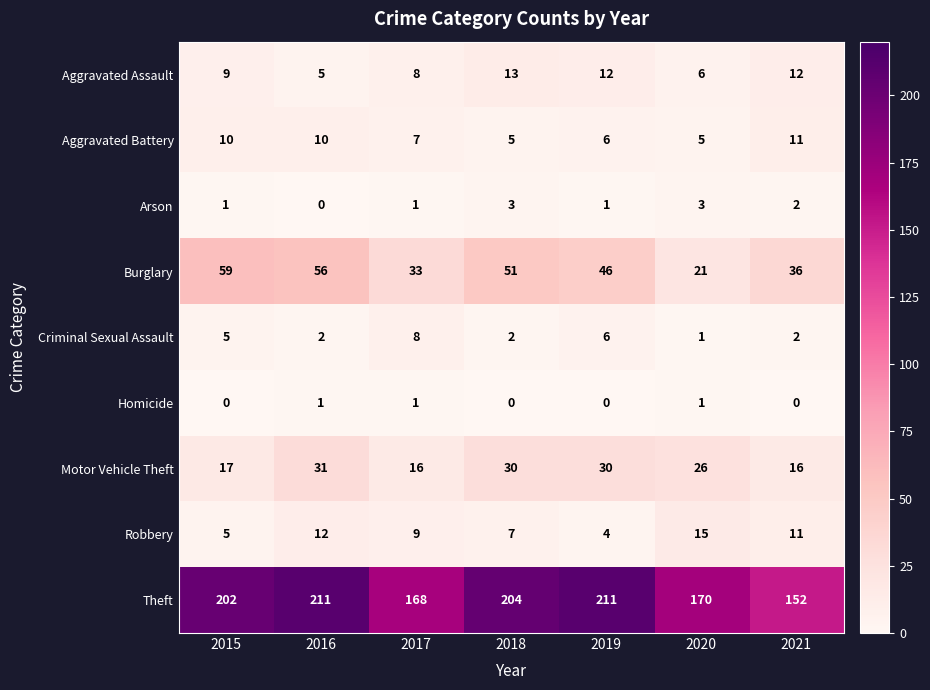

True or false: Burglary has a value of 78 at 2019.

False